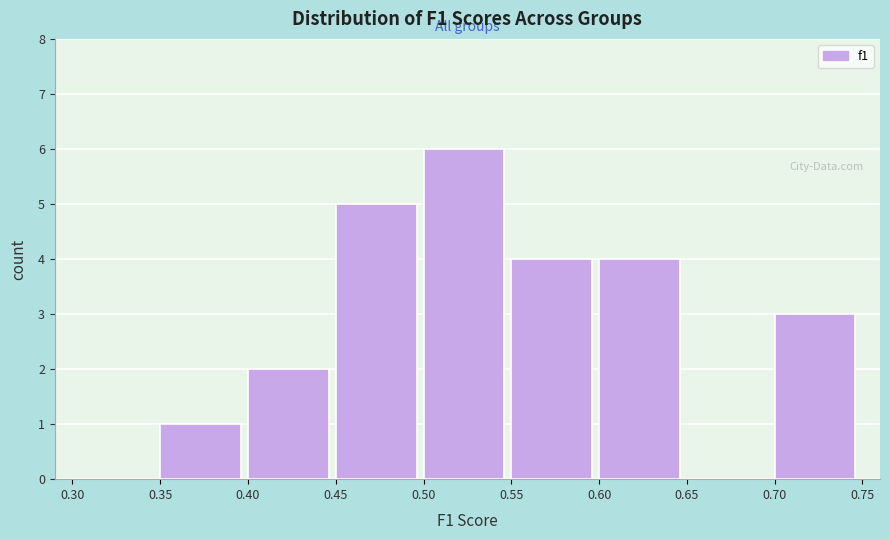

Reading left to right, list every bar in this chart as the range it spans on the x-axis followed by its height. The values are not printed on the chart, so give them approximately, as read against the axis.

0.30 to 0.35: 0
0.35 to 0.40: 1
0.40 to 0.45: 2
0.45 to 0.50: 5
0.50 to 0.55: 6
0.55 to 0.60: 4
0.60 to 0.65: 4
0.65 to 0.70: 0
0.70 to 0.75: 3